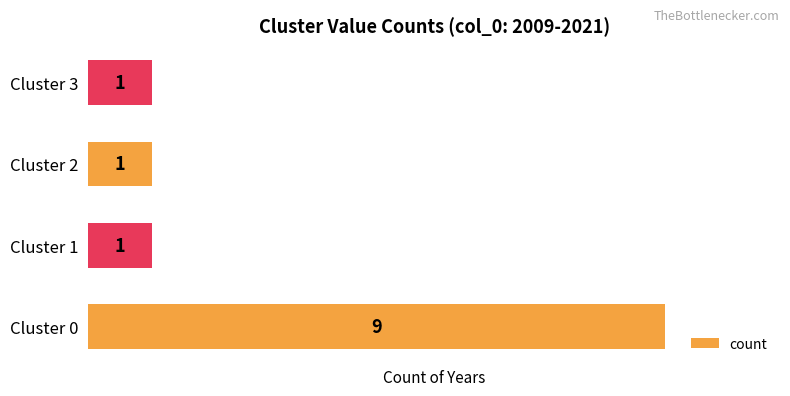

What is the average value?

3